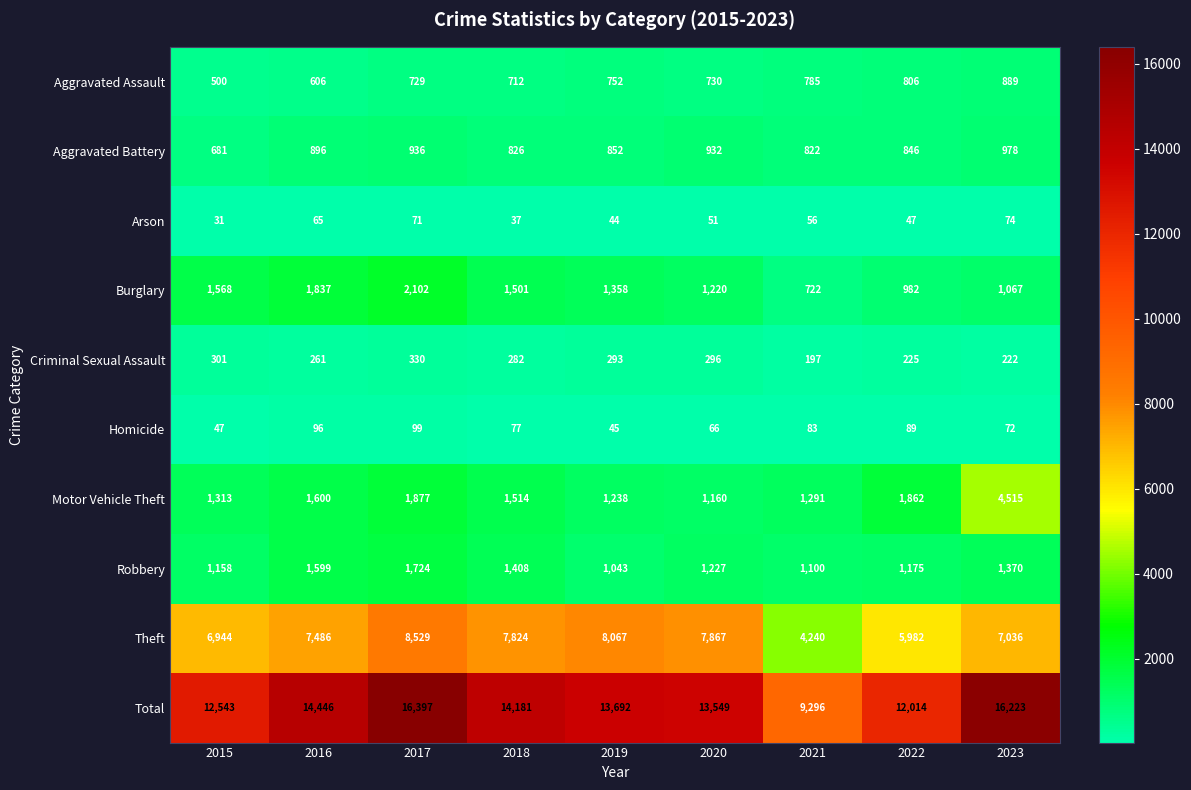

What is the difference between the highest and lowest values at 2015?

12512